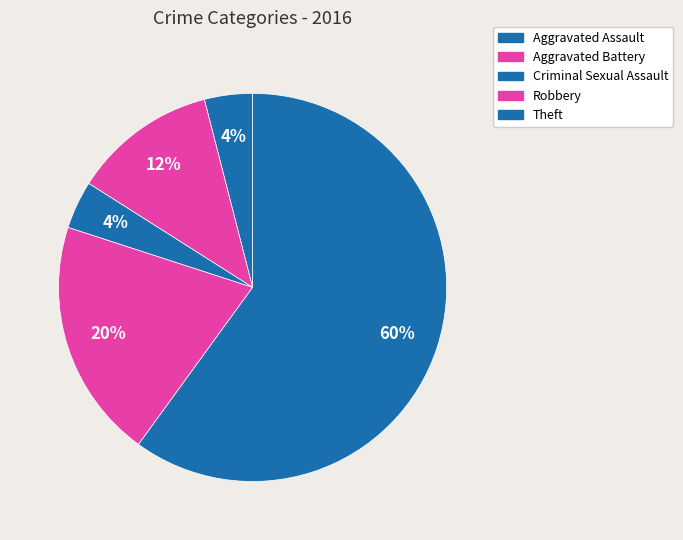

How many slices are in this pie chart?

5